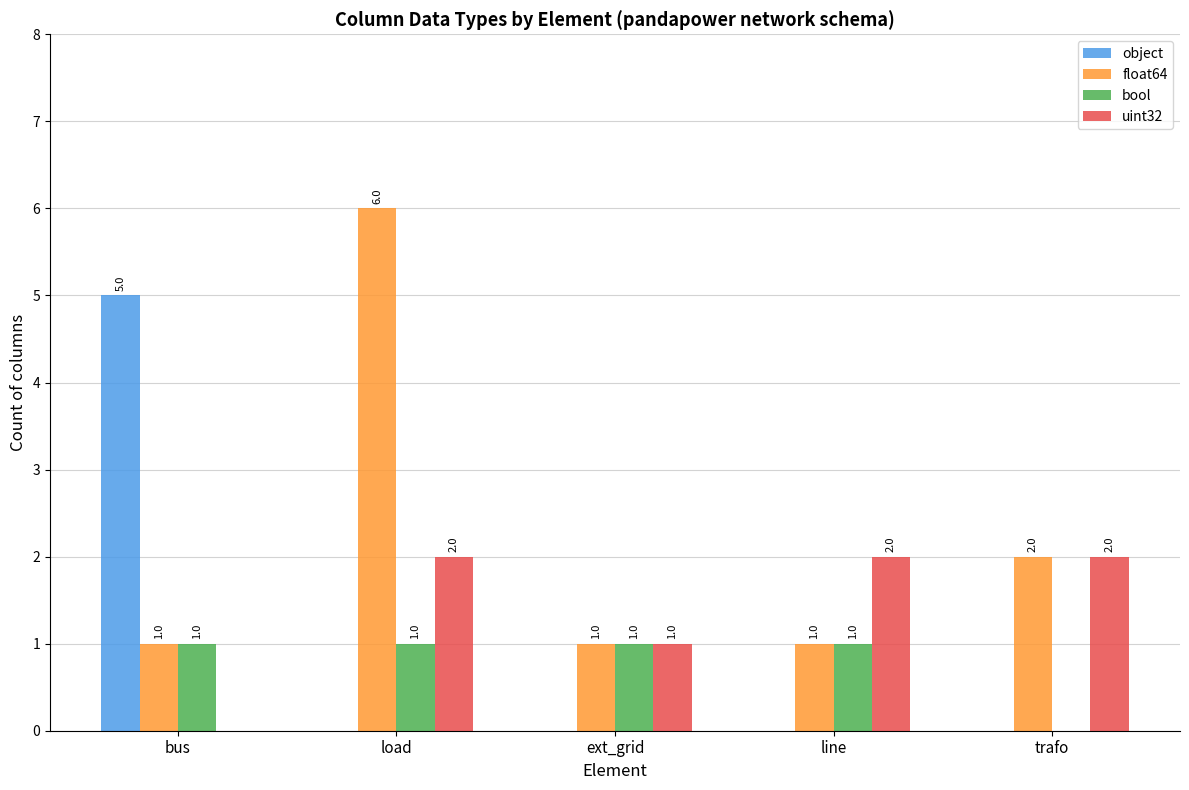

Is it true that float64 equals 0 at ext_grid?

False